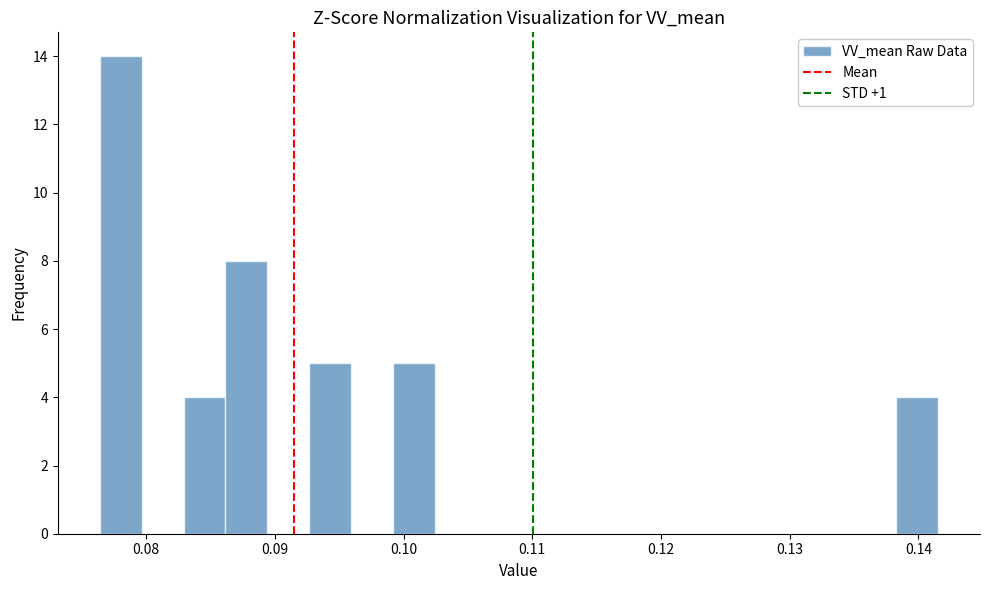

Read against the x-axis, roughly where is the centre of the tallest bar?

0.078